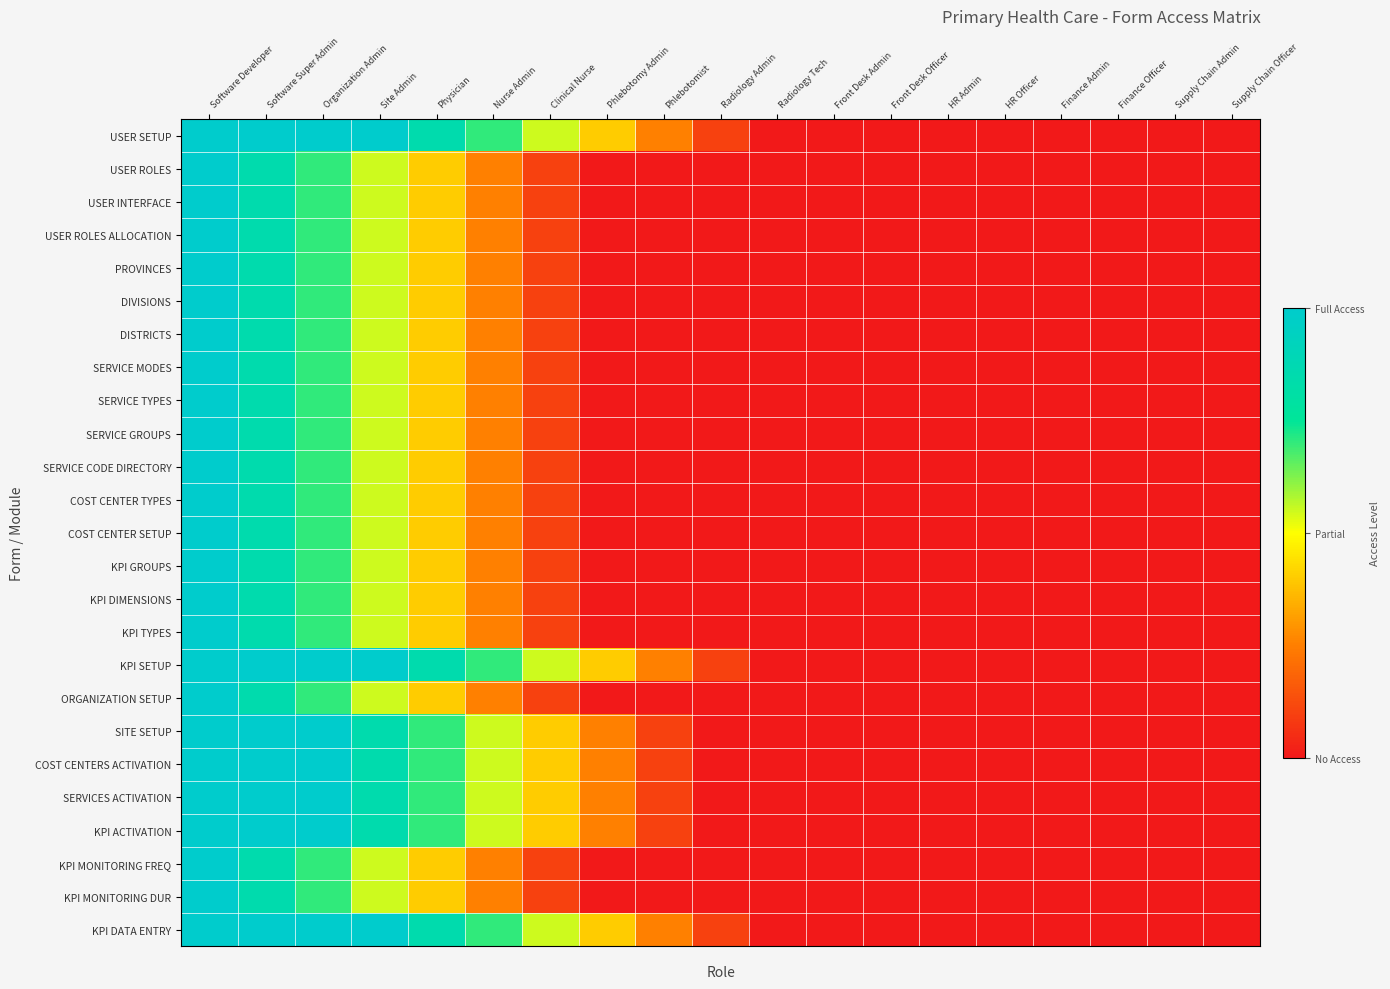

Reading left to right, what are all the values shown in this chart?

USER SETUP: Software Developer=1.0	Software Super Admin=1.0	Organization Admin=1.0	Site Admin=1.0	Physician=0.8	Nurse Admin=0.7	Clinical Nurse=0.6	Phlebotomy Admin=0.4	Phlebotomist=0.2	Radiology Admin=0.1	Radiology Tech=0.0	Front Desk Admin=0.0	Front Desk Officer=0.0	HR Admin=0.0	HR Officer=0.0	Finance Admin=0.0	Finance Officer=0.0	Supply Chain Admin=0.0	Supply Chain Officer=0.0
USER ROLES: Software Developer=1.0	Software Super Admin=0.8	Organization Admin=0.7	Site Admin=0.6	Physician=0.4	Nurse Admin=0.2	Clinical Nurse=0.1	Phlebotomy Admin=0.0	Phlebotomist=0.0	Radiology Admin=0.0	Radiology Tech=0.0	Front Desk Admin=0.0	Front Desk Officer=0.0	HR Admin=0.0	HR Officer=0.0	Finance Admin=0.0	Finance Officer=0.0	Supply Chain Admin=0.0	Supply Chain Officer=0.0
USER INTERFACE: Software Developer=1.0	Software Super Admin=0.8	Organization Admin=0.7	Site Admin=0.6	Physician=0.4	Nurse Admin=0.2	Clinical Nurse=0.1	Phlebotomy Admin=0.0	Phlebotomist=0.0	Radiology Admin=0.0	Radiology Tech=0.0	Front Desk Admin=0.0	Front Desk Officer=0.0	HR Admin=0.0	HR Officer=0.0	Finance Admin=0.0	Finance Officer=0.0	Supply Chain Admin=0.0	Supply Chain Officer=0.0
USER ROLES ALLOCATION: Software Developer=1.0	Software Super Admin=0.8	Organization Admin=0.7	Site Admin=0.6	Physician=0.4	Nurse Admin=0.2	Clinical Nurse=0.1	Phlebotomy Admin=0.0	Phlebotomist=0.0	Radiology Admin=0.0	Radiology Tech=0.0	Front Desk Admin=0.0	Front Desk Officer=0.0	HR Admin=0.0	HR Officer=0.0	Finance Admin=0.0	Finance Officer=0.0	Supply Chain Admin=0.0	Supply Chain Officer=0.0
PROVINCES: Software Developer=1.0	Software Super Admin=0.8	Organization Admin=0.7	Site Admin=0.6	Physician=0.4	Nurse Admin=0.2	Clinical Nurse=0.1	Phlebotomy Admin=0.0	Phlebotomist=0.0	Radiology Admin=0.0	Radiology Tech=0.0	Front Desk Admin=0.0	Front Desk Officer=0.0	HR Admin=0.0	HR Officer=0.0	Finance Admin=0.0	Finance Officer=0.0	Supply Chain Admin=0.0	Supply Chain Officer=0.0
DIVISIONS: Software Developer=1.0	Software Super Admin=0.8	Organization Admin=0.7	Site Admin=0.6	Physician=0.4	Nurse Admin=0.2	Clinical Nurse=0.1	Phlebotomy Admin=0.0	Phlebotomist=0.0	Radiology Admin=0.0	Radiology Tech=0.0	Front Desk Admin=0.0	Front Desk Officer=0.0	HR Admin=0.0	HR Officer=0.0	Finance Admin=0.0	Finance Officer=0.0	Supply Chain Admin=0.0	Supply Chain Officer=0.0
DISTRICTS: Software Developer=1.0	Software Super Admin=0.8	Organization Admin=0.7	Site Admin=0.6	Physician=0.4	Nurse Admin=0.2	Clinical Nurse=0.1	Phlebotomy Admin=0.0	Phlebotomist=0.0	Radiology Admin=0.0	Radiology Tech=0.0	Front Desk Admin=0.0	Front Desk Officer=0.0	HR Admin=0.0	HR Officer=0.0	Finance Admin=0.0	Finance Officer=0.0	Supply Chain Admin=0.0	Supply Chain Officer=0.0
SERVICE MODES: Software Developer=1.0	Software Super Admin=0.8	Organization Admin=0.7	Site Admin=0.6	Physician=0.4	Nurse Admin=0.2	Clinical Nurse=0.1	Phlebotomy Admin=0.0	Phlebotomist=0.0	Radiology Admin=0.0	Radiology Tech=0.0	Front Desk Admin=0.0	Front Desk Officer=0.0	HR Admin=0.0	HR Officer=0.0	Finance Admin=0.0	Finance Officer=0.0	Supply Chain Admin=0.0	Supply Chain Officer=0.0
SERVICE TYPES: Software Developer=1.0	Software Super Admin=0.8	Organization Admin=0.7	Site Admin=0.6	Physician=0.4	Nurse Admin=0.2	Clinical Nurse=0.1	Phlebotomy Admin=0.0	Phlebotomist=0.0	Radiology Admin=0.0	Radiology Tech=0.0	Front Desk Admin=0.0	Front Desk Officer=0.0	HR Admin=0.0	HR Officer=0.0	Finance Admin=0.0	Finance Officer=0.0	Supply Chain Admin=0.0	Supply Chain Officer=0.0
SERVICE GROUPS: Software Developer=1.0	Software Super Admin=0.8	Organization Admin=0.7	Site Admin=0.6	Physician=0.4	Nurse Admin=0.2	Clinical Nurse=0.1	Phlebotomy Admin=0.0	Phlebotomist=0.0	Radiology Admin=0.0	Radiology Tech=0.0	Front Desk Admin=0.0	Front Desk Officer=0.0	HR Admin=0.0	HR Officer=0.0	Finance Admin=0.0	Finance Officer=0.0	Supply Chain Admin=0.0	Supply Chain Officer=0.0
SERVICE CODE DIRECTORY: Software Developer=1.0	Software Super Admin=0.8	Organization Admin=0.7	Site Admin=0.6	Physician=0.4	Nurse Admin=0.2	Clinical Nurse=0.1	Phlebotomy Admin=0.0	Phlebotomist=0.0	Radiology Admin=0.0	Radiology Tech=0.0	Front Desk Admin=0.0	Front Desk Officer=0.0	HR Admin=0.0	HR Officer=0.0	Finance Admin=0.0	Finance Officer=0.0	Supply Chain Admin=0.0	Supply Chain Officer=0.0
COST CENTER TYPES: Software Developer=1.0	Software Super Admin=0.8	Organization Admin=0.7	Site Admin=0.6	Physician=0.4	Nurse Admin=0.2	Clinical Nurse=0.1	Phlebotomy Admin=0.0	Phlebotomist=0.0	Radiology Admin=0.0	Radiology Tech=0.0	Front Desk Admin=0.0	Front Desk Officer=0.0	HR Admin=0.0	HR Officer=0.0	Finance Admin=0.0	Finance Officer=0.0	Supply Chain Admin=0.0	Supply Chain Officer=0.0
COST CENTER SETUP: Software Developer=1.0	Software Super Admin=0.8	Organization Admin=0.7	Site Admin=0.6	Physician=0.4	Nurse Admin=0.2	Clinical Nurse=0.1	Phlebotomy Admin=0.0	Phlebotomist=0.0	Radiology Admin=0.0	Radiology Tech=0.0	Front Desk Admin=0.0	Front Desk Officer=0.0	HR Admin=0.0	HR Officer=0.0	Finance Admin=0.0	Finance Officer=0.0	Supply Chain Admin=0.0	Supply Chain Officer=0.0
KPI GROUPS: Software Developer=1.0	Software Super Admin=0.8	Organization Admin=0.7	Site Admin=0.6	Physician=0.4	Nurse Admin=0.2	Clinical Nurse=0.1	Phlebotomy Admin=0.0	Phlebotomist=0.0	Radiology Admin=0.0	Radiology Tech=0.0	Front Desk Admin=0.0	Front Desk Officer=0.0	HR Admin=0.0	HR Officer=0.0	Finance Admin=0.0	Finance Officer=0.0	Supply Chain Admin=0.0	Supply Chain Officer=0.0
KPI DIMENSIONS: Software Developer=1.0	Software Super Admin=0.8	Organization Admin=0.7	Site Admin=0.6	Physician=0.4	Nurse Admin=0.2	Clinical Nurse=0.1	Phlebotomy Admin=0.0	Phlebotomist=0.0	Radiology Admin=0.0	Radiology Tech=0.0	Front Desk Admin=0.0	Front Desk Officer=0.0	HR Admin=0.0	HR Officer=0.0	Finance Admin=0.0	Finance Officer=0.0	Supply Chain Admin=0.0	Supply Chain Officer=0.0
KPI TYPES: Software Developer=1.0	Software Super Admin=0.8	Organization Admin=0.7	Site Admin=0.6	Physician=0.4	Nurse Admin=0.2	Clinical Nurse=0.1	Phlebotomy Admin=0.0	Phlebotomist=0.0	Radiology Admin=0.0	Radiology Tech=0.0	Front Desk Admin=0.0	Front Desk Officer=0.0	HR Admin=0.0	HR Officer=0.0	Finance Admin=0.0	Finance Officer=0.0	Supply Chain Admin=0.0	Supply Chain Officer=0.0
KPI SETUP: Software Developer=1.0	Software Super Admin=1.0	Organization Admin=1.0	Site Admin=1.0	Physician=0.8	Nurse Admin=0.7	Clinical Nurse=0.6	Phlebotomy Admin=0.4	Phlebotomist=0.2	Radiology Admin=0.1	Radiology Tech=0.0	Front Desk Admin=0.0	Front Desk Officer=0.0	HR Admin=0.0	HR Officer=0.0	Finance Admin=0.0	Finance Officer=0.0	Supply Chain Admin=0.0	Supply Chain Officer=0.0
ORGANIZATION SETUP: Software Developer=1.0	Software Super Admin=0.8	Organization Admin=0.7	Site Admin=0.6	Physician=0.4	Nurse Admin=0.2	Clinical Nurse=0.1	Phlebotomy Admin=0.0	Phlebotomist=0.0	Radiology Admin=0.0	Radiology Tech=0.0	Front Desk Admin=0.0	Front Desk Officer=0.0	HR Admin=0.0	HR Officer=0.0	Finance Admin=0.0	Finance Officer=0.0	Supply Chain Admin=0.0	Supply Chain Officer=0.0
SITE SETUP: Software Developer=1.0	Software Super Admin=1.0	Organization Admin=1.0	Site Admin=0.8	Physician=0.7	Nurse Admin=0.6	Clinical Nurse=0.4	Phlebotomy Admin=0.2	Phlebotomist=0.1	Radiology Admin=0.0	Radiology Tech=0.0	Front Desk Admin=0.0	Front Desk Officer=0.0	HR Admin=0.0	HR Officer=0.0	Finance Admin=0.0	Finance Officer=0.0	Supply Chain Admin=0.0	Supply Chain Officer=0.0
COST CENTERS ACTIVATION: Software Developer=1.0	Software Super Admin=1.0	Organization Admin=1.0	Site Admin=0.8	Physician=0.7	Nurse Admin=0.6	Clinical Nurse=0.4	Phlebotomy Admin=0.2	Phlebotomist=0.1	Radiology Admin=0.0	Radiology Tech=0.0	Front Desk Admin=0.0	Front Desk Officer=0.0	HR Admin=0.0	HR Officer=0.0	Finance Admin=0.0	Finance Officer=0.0	Supply Chain Admin=0.0	Supply Chain Officer=0.0
SERVICES ACTIVATION: Software Developer=1.0	Software Super Admin=1.0	Organization Admin=1.0	Site Admin=0.8	Physician=0.7	Nurse Admin=0.6	Clinical Nurse=0.4	Phlebotomy Admin=0.2	Phlebotomist=0.1	Radiology Admin=0.0	Radiology Tech=0.0	Front Desk Admin=0.0	Front Desk Officer=0.0	HR Admin=0.0	HR Officer=0.0	Finance Admin=0.0	Finance Officer=0.0	Supply Chain Admin=0.0	Supply Chain Officer=0.0
KPI ACTIVATION: Software Developer=1.0	Software Super Admin=1.0	Organization Admin=1.0	Site Admin=0.8	Physician=0.7	Nurse Admin=0.6	Clinical Nurse=0.4	Phlebotomy Admin=0.2	Phlebotomist=0.1	Radiology Admin=0.0	Radiology Tech=0.0	Front Desk Admin=0.0	Front Desk Officer=0.0	HR Admin=0.0	HR Officer=0.0	Finance Admin=0.0	Finance Officer=0.0	Supply Chain Admin=0.0	Supply Chain Officer=0.0
KPI MONITORING FREQ: Software Developer=1.0	Software Super Admin=0.8	Organization Admin=0.7	Site Admin=0.6	Physician=0.4	Nurse Admin=0.2	Clinical Nurse=0.1	Phlebotomy Admin=0.0	Phlebotomist=0.0	Radiology Admin=0.0	Radiology Tech=0.0	Front Desk Admin=0.0	Front Desk Officer=0.0	HR Admin=0.0	HR Officer=0.0	Finance Admin=0.0	Finance Officer=0.0	Supply Chain Admin=0.0	Supply Chain Officer=0.0
KPI MONITORING DUR: Software Developer=1.0	Software Super Admin=0.8	Organization Admin=0.7	Site Admin=0.6	Physician=0.4	Nurse Admin=0.2	Clinical Nurse=0.1	Phlebotomy Admin=0.0	Phlebotomist=0.0	Radiology Admin=0.0	Radiology Tech=0.0	Front Desk Admin=0.0	Front Desk Officer=0.0	HR Admin=0.0	HR Officer=0.0	Finance Admin=0.0	Finance Officer=0.0	Supply Chain Admin=0.0	Supply Chain Officer=0.0
KPI DATA ENTRY: Software Developer=1.0	Software Super Admin=1.0	Organization Admin=1.0	Site Admin=1.0	Physician=0.8	Nurse Admin=0.7	Clinical Nurse=0.6	Phlebotomy Admin=0.4	Phlebotomist=0.2	Radiology Admin=0.1	Radiology Tech=0.0	Front Desk Admin=0.0	Front Desk Officer=0.0	HR Admin=0.0	HR Officer=0.0	Finance Admin=0.0	Finance Officer=0.0	Supply Chain Admin=0.0	Supply Chain Officer=0.0